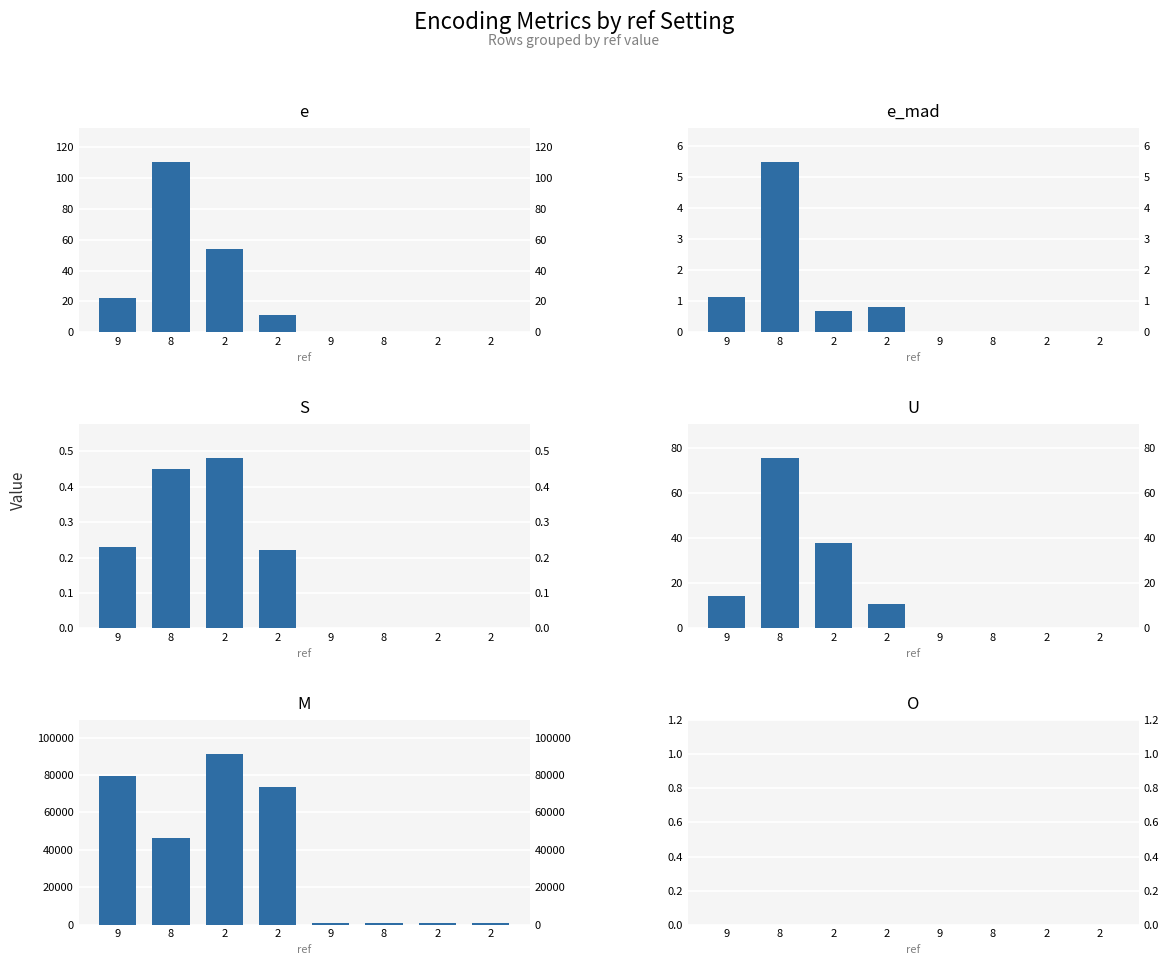

At which category is the sum across all series the highest?

2